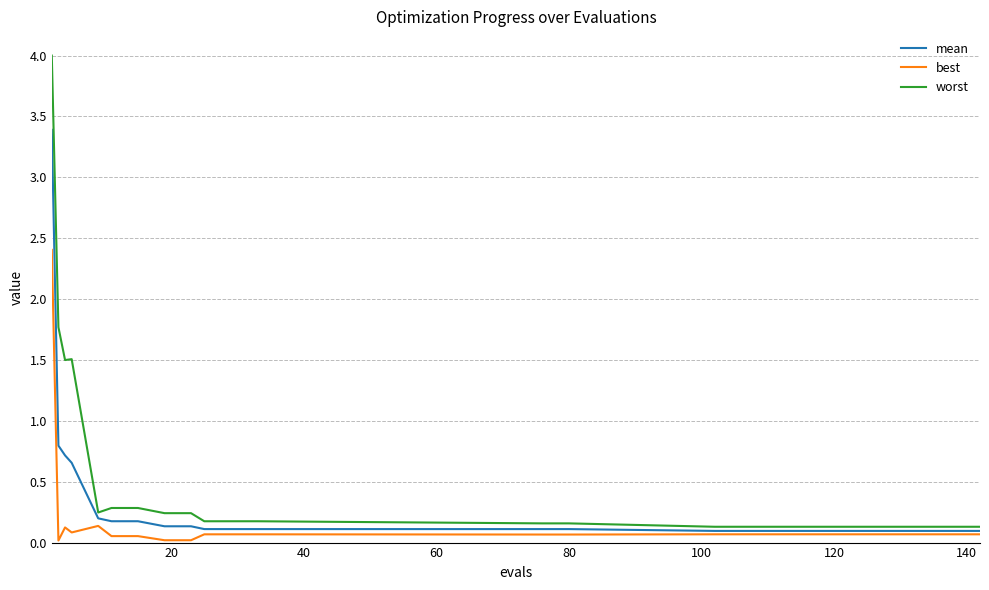

What is the maximum value for best?

2.4